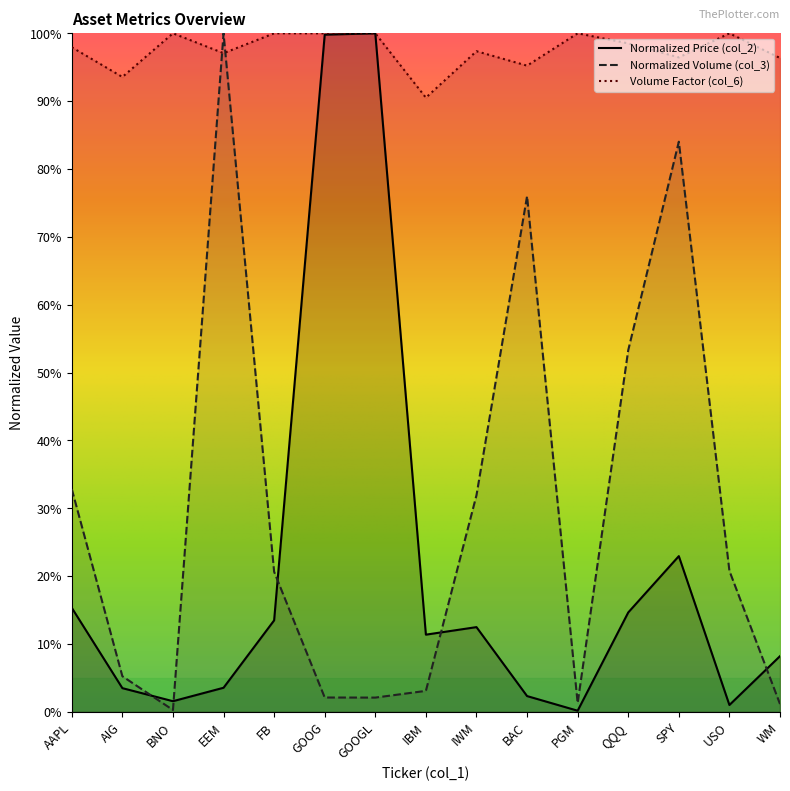

What is the value of the Volume Factor (col_6) point at the 12th from the left?

1.0